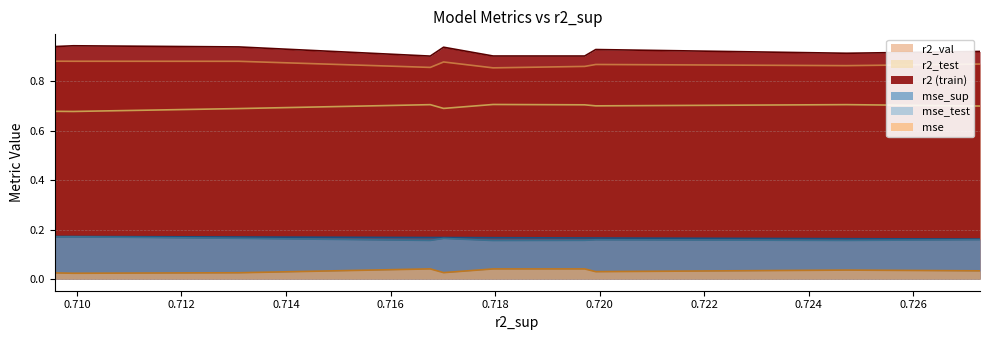

How many lines are shown in the chart?

6